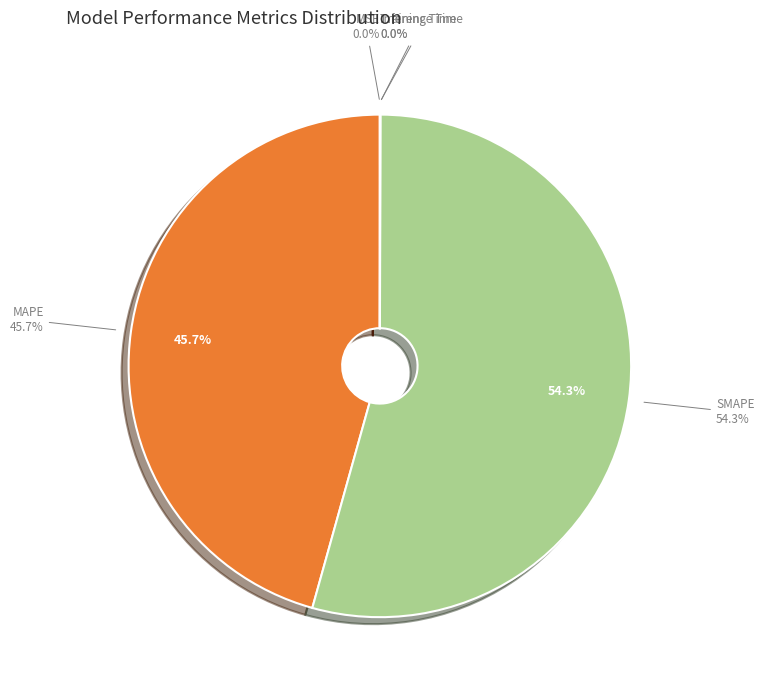

To the nearest percent, what is the difference between the largest and smallest slice percentages?

54%